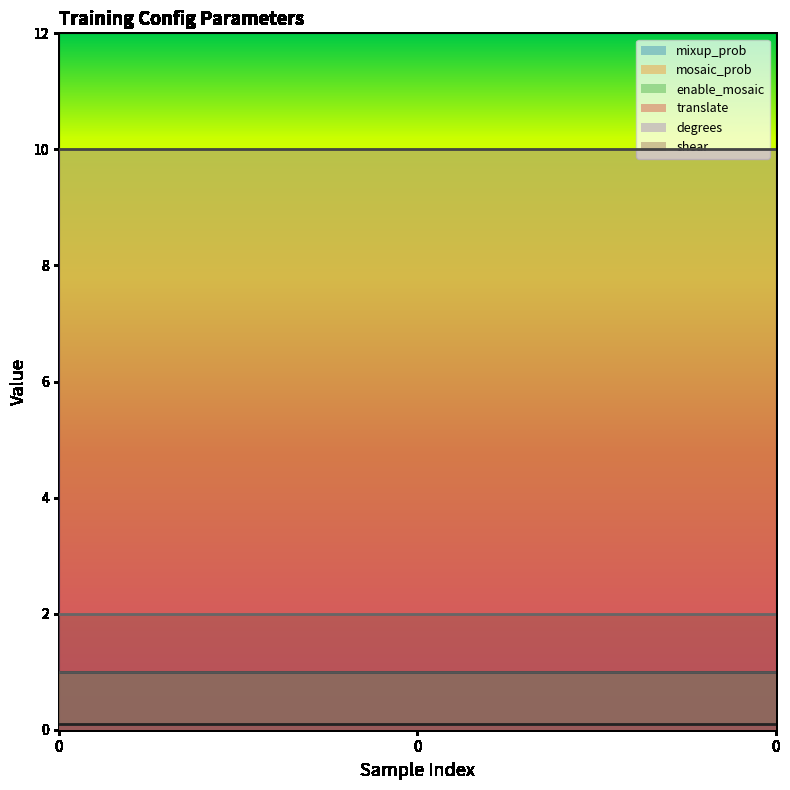

Reading left to right, list all the values displayed in this chart.

mixup_prob: 0=1.0	0=1.0	0=1.0
mosaic_prob: 0=1.0	0=1.0	0=1.0
enable_mosaic: 0=1.0	0=1.0	0=1.0
translate: 0=0.1	0=0.1	0=0.1
degrees: 0=10.0	0=10.0	0=10.0
shear: 0=2.0	0=2.0	0=2.0